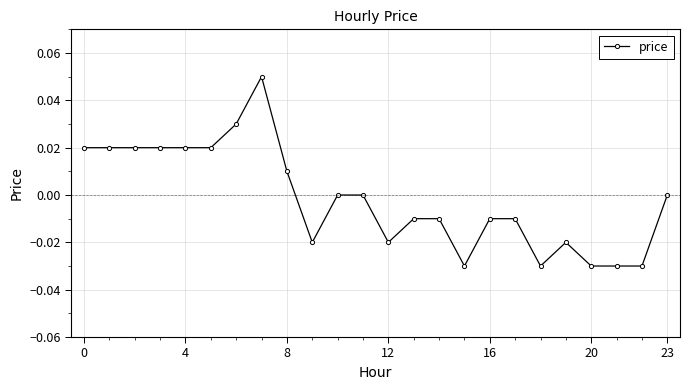

How many series are shown in this chart?

1